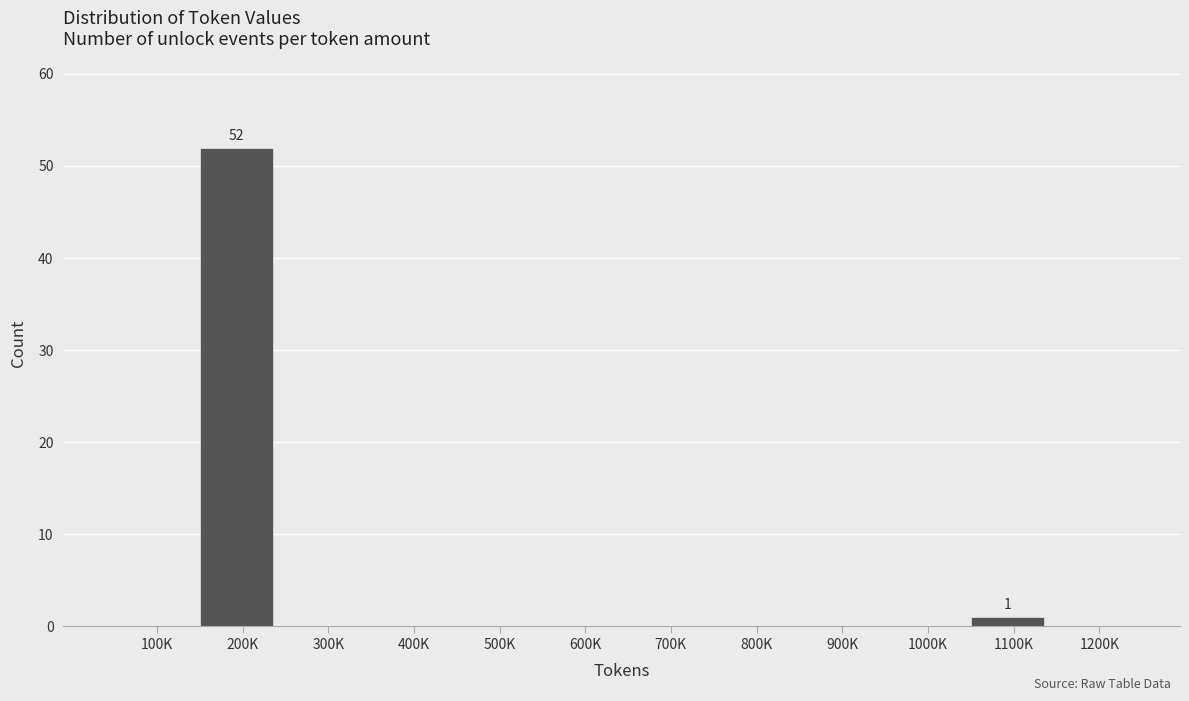

Reading left to right, transcribe all the data shown in this chart.

100K=0	200K=52	300K=0	400K=0	500K=0	600K=0	700K=0	800K=0	900K=0	1000K=0	1100K=1	1200K=0